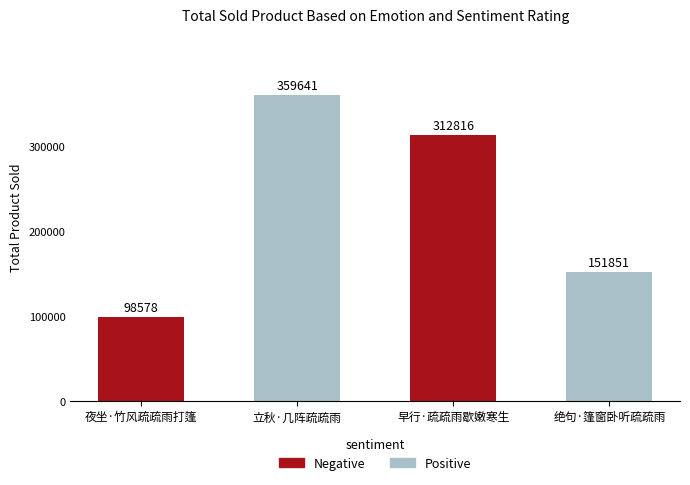

Count the number of data series in this chart.

1